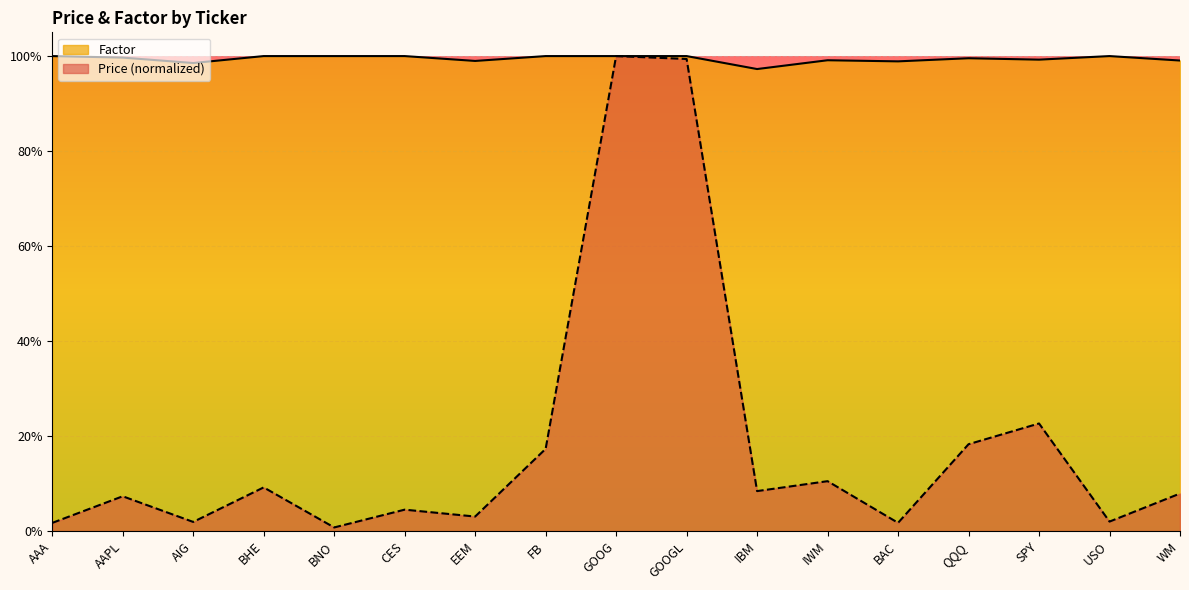

Between BNO and IWM, which series saw the biggest shift?

Price (normalized)